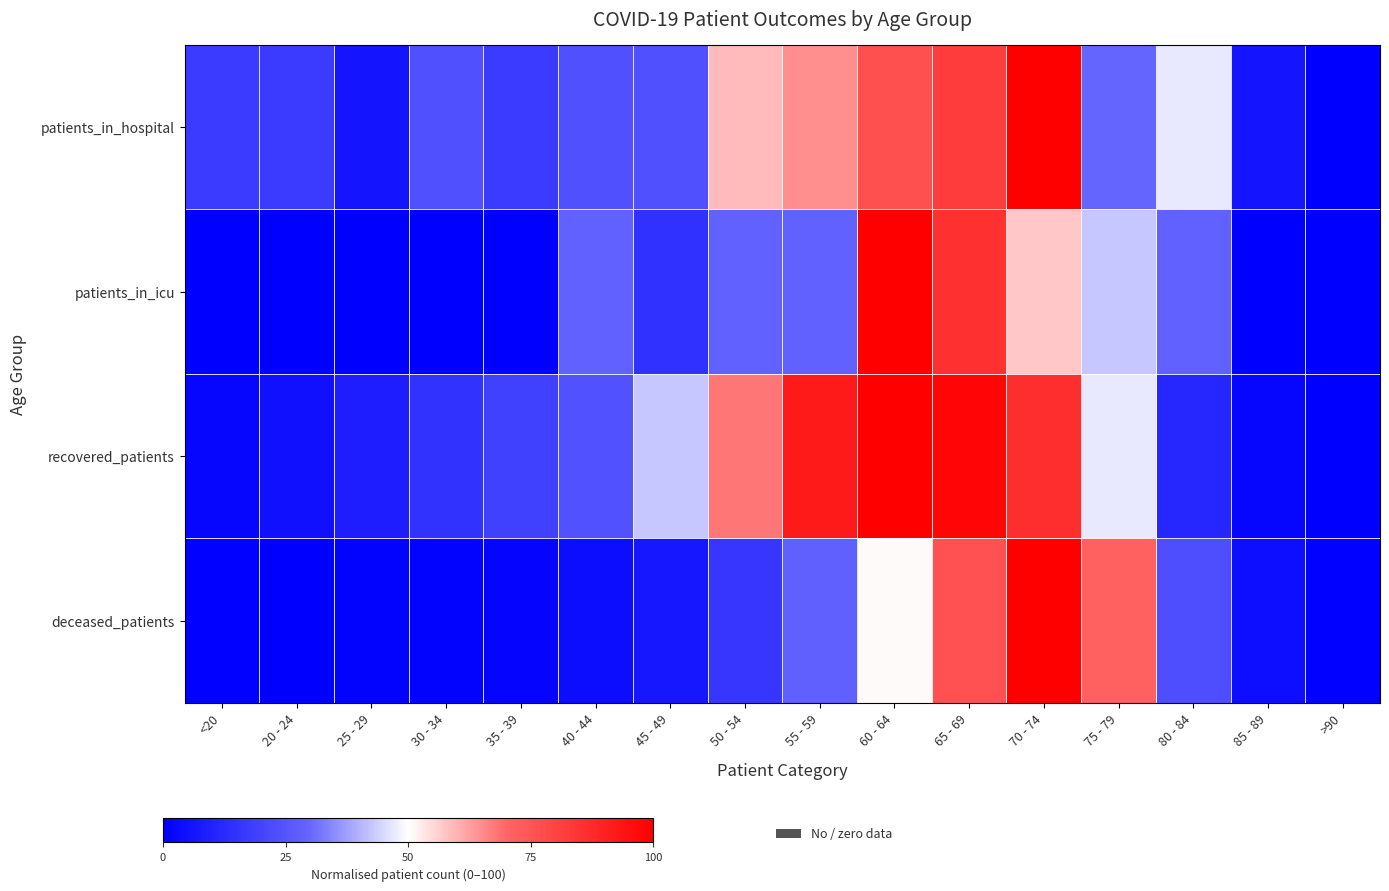

Reading left to right, what are all the values shown in this chart?

patients_in_hospital: <20=17.6	20 - 24=17.6	25 - 29=5.9	30 - 34=23.5	35 - 39=17.6	40 - 44=23.5	45 - 49=23.5	50 - 54=58.8	55 - 59=64.7	60 - 64=76.5	65 - 69=82.4	70 - 74=100.0	75 - 79=29.4	80 - 84=47.1	85 - 89=5.9	>90=0.0
patients_in_icu: <20=0.0	20 - 24=0.0	25 - 29=0.0	30 - 34=0.0	35 - 39=0.0	40 - 44=28.6	45 - 49=14.3	50 - 54=28.6	55 - 59=28.6	60 - 64=100.0	65 - 69=85.7	70 - 74=57.1	75 - 79=42.9	80 - 84=28.6	85 - 89=0.0	>90=0.0
recovered_patients: <20=2.0	20 - 24=5.0	25 - 29=8.8	30 - 34=15.1	35 - 39=19.0	40 - 44=24.2	45 - 49=42.7	50 - 54=67.8	55 - 59=92.0	60 - 64=100.0	65 - 69=98.4	70 - 74=86.1	75 - 79=47.1	80 - 84=11.5	85 - 89=2.0	>90=0.0
deceased_patients: <20=0.4	20 - 24=0.0	25 - 29=0.8	30 - 34=1.0	35 - 39=1.9	40 - 44=3.6	45 - 49=6.9	50 - 54=16.1	55 - 59=28.3	60 - 64=50.5	65 - 69=76.2	70 - 74=100.0	75 - 79=71.2	80 - 84=23.1	85 - 89=4.0	>90=0.4